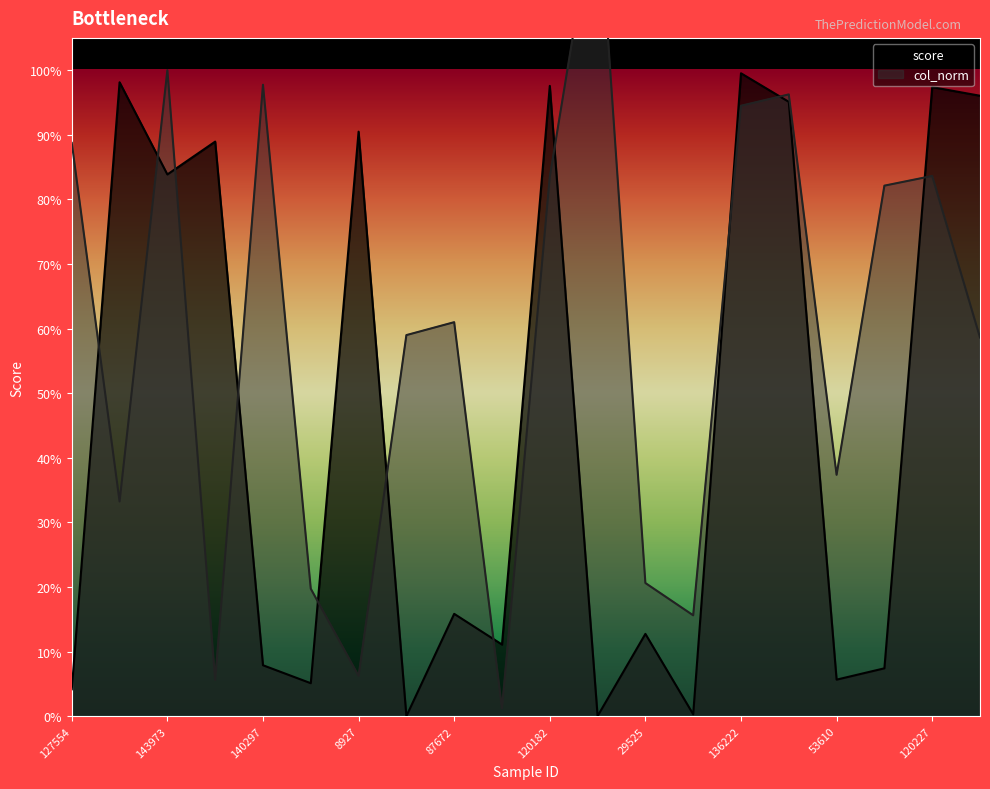

Which series has the widest spread of values?

col_norm